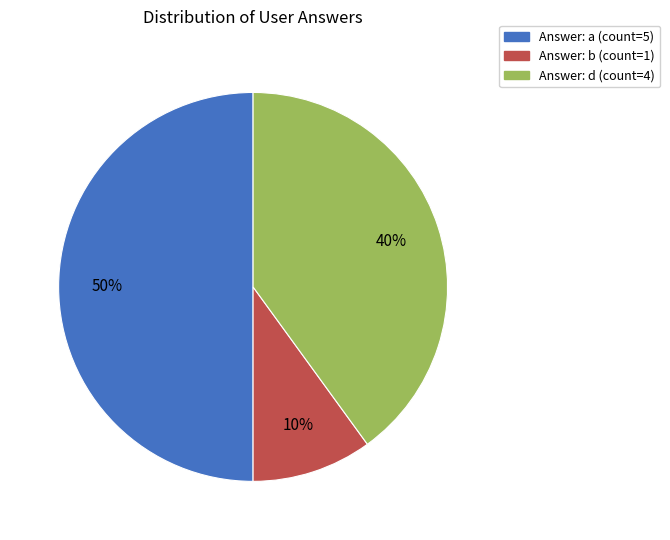

Count the number of slices in the pie.

3